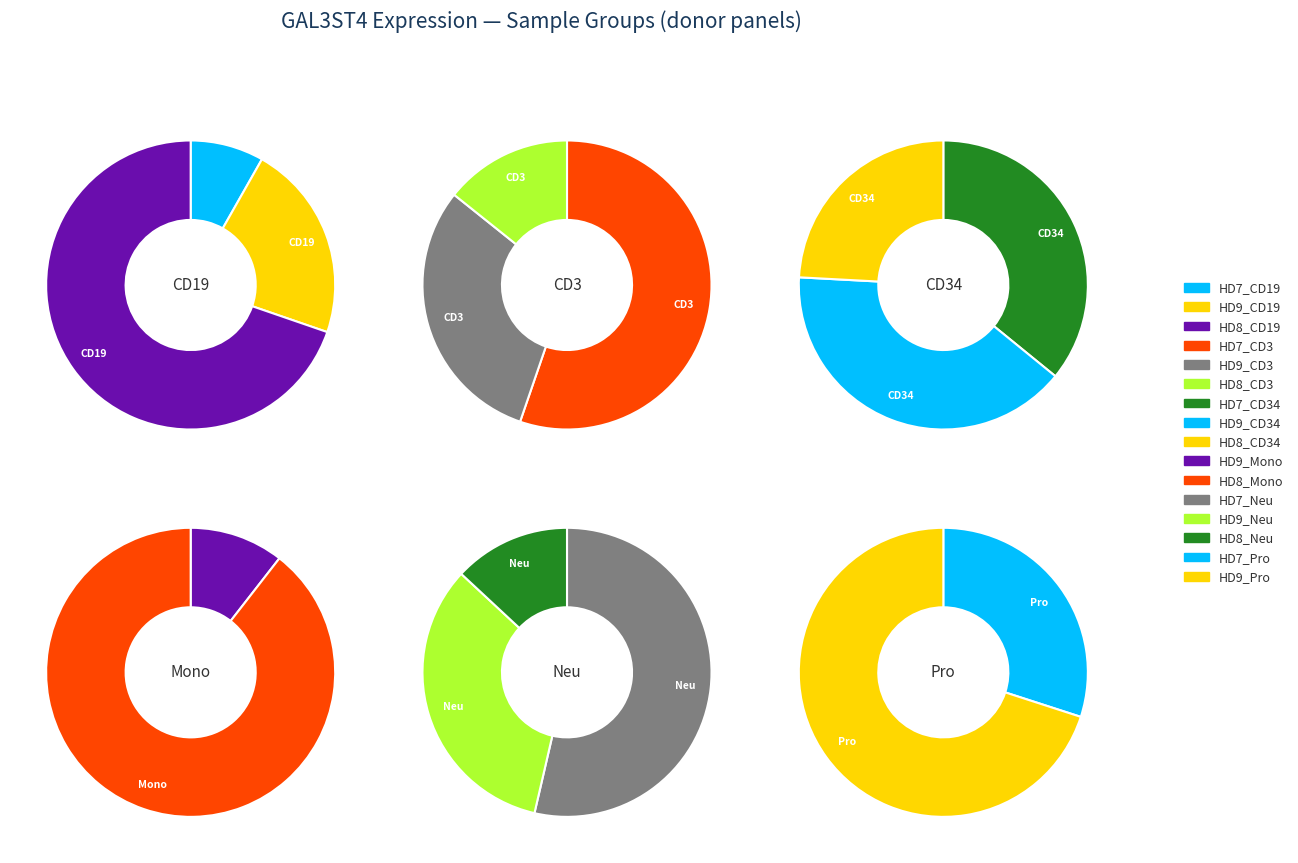

How many slices are in this pie chart?

16